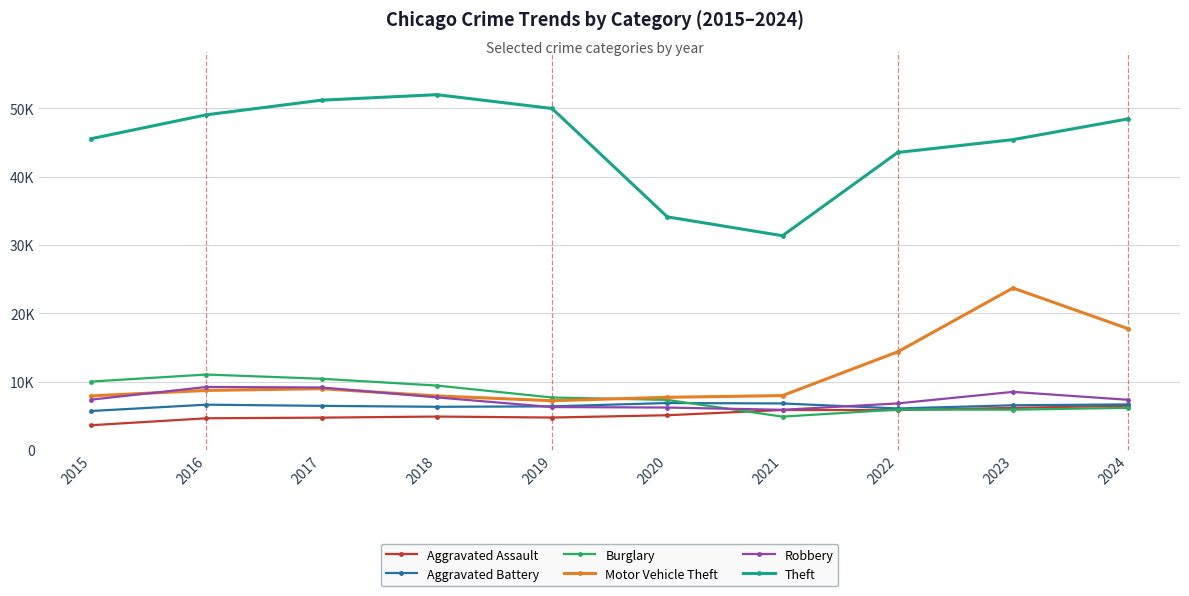

True or false: Aggravated Assault has more than 2 points higher than both neighbors.

False